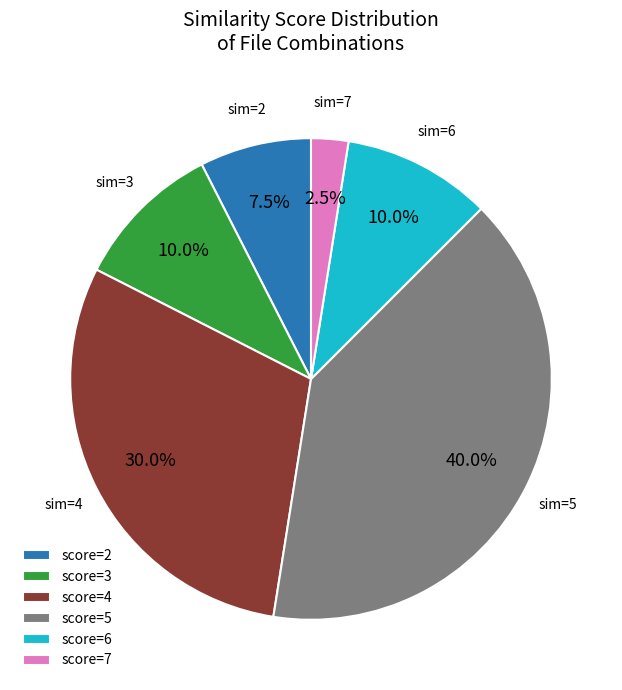

Which category has the biggest portion of the pie?

score=5